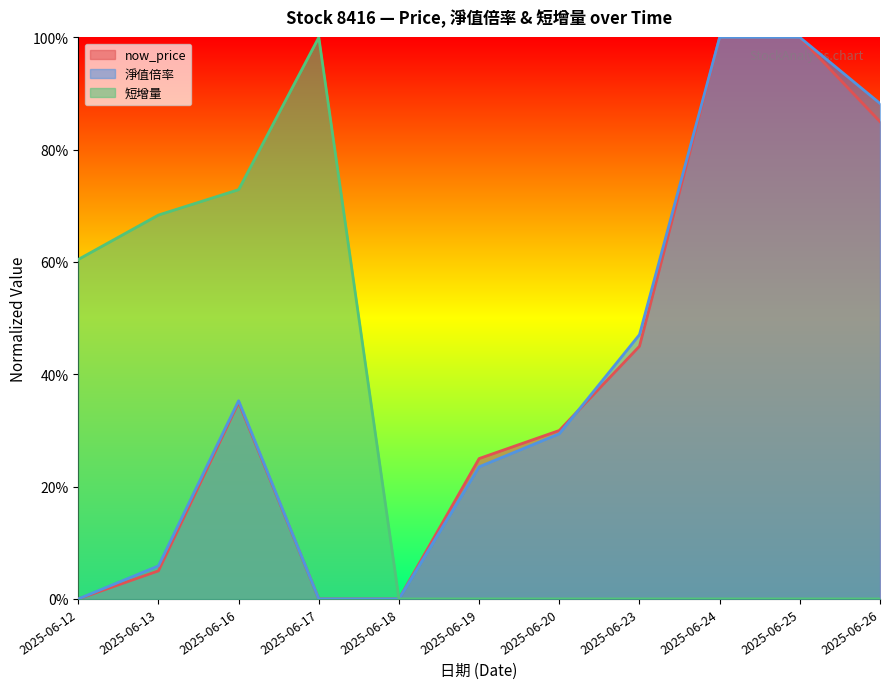

Which series changed the most between 2025-06-19 and 2025-06-20?

淨值倍率